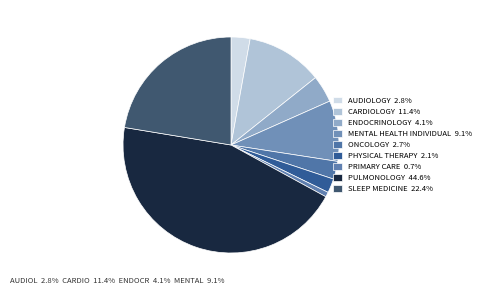

How many slices are in this pie chart?

9